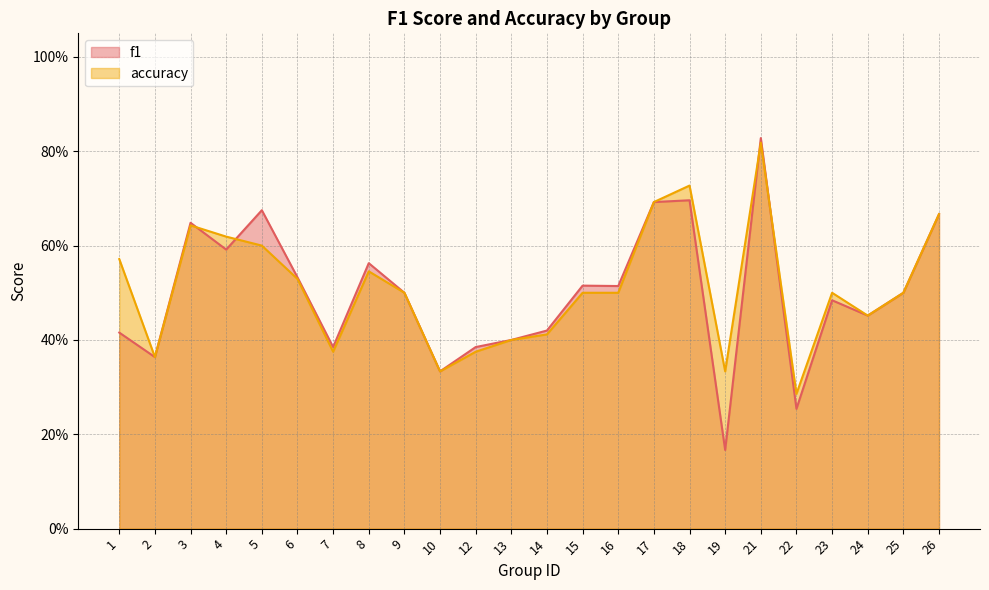

True or false: accuracy has more than 1 points higher than both neighbors.

True